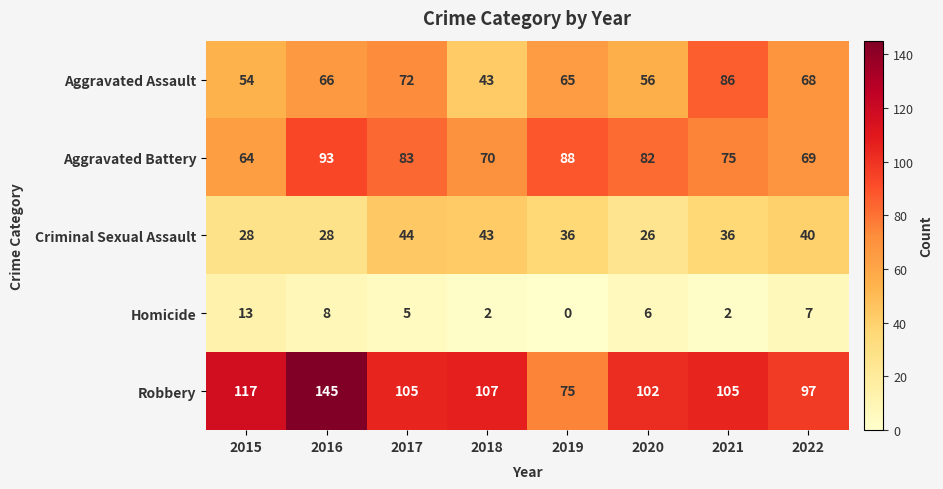

What is the total value across all series at 2017?

309